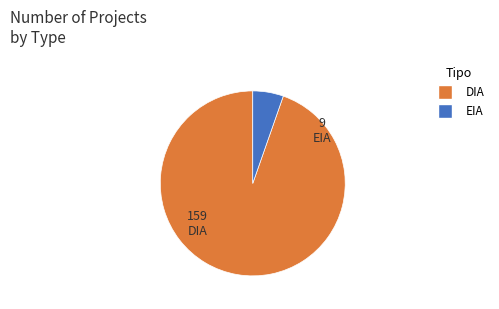

Is the sum of DIA and EIA greater than half?

Yes